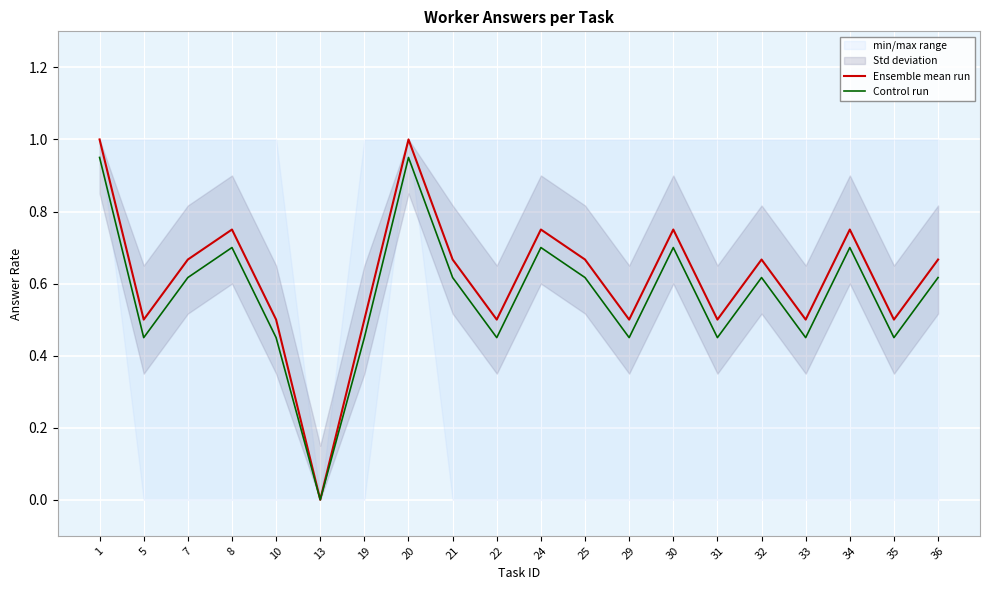

The value of Ensemble mean run at 22 is 0.5. True or false?

True